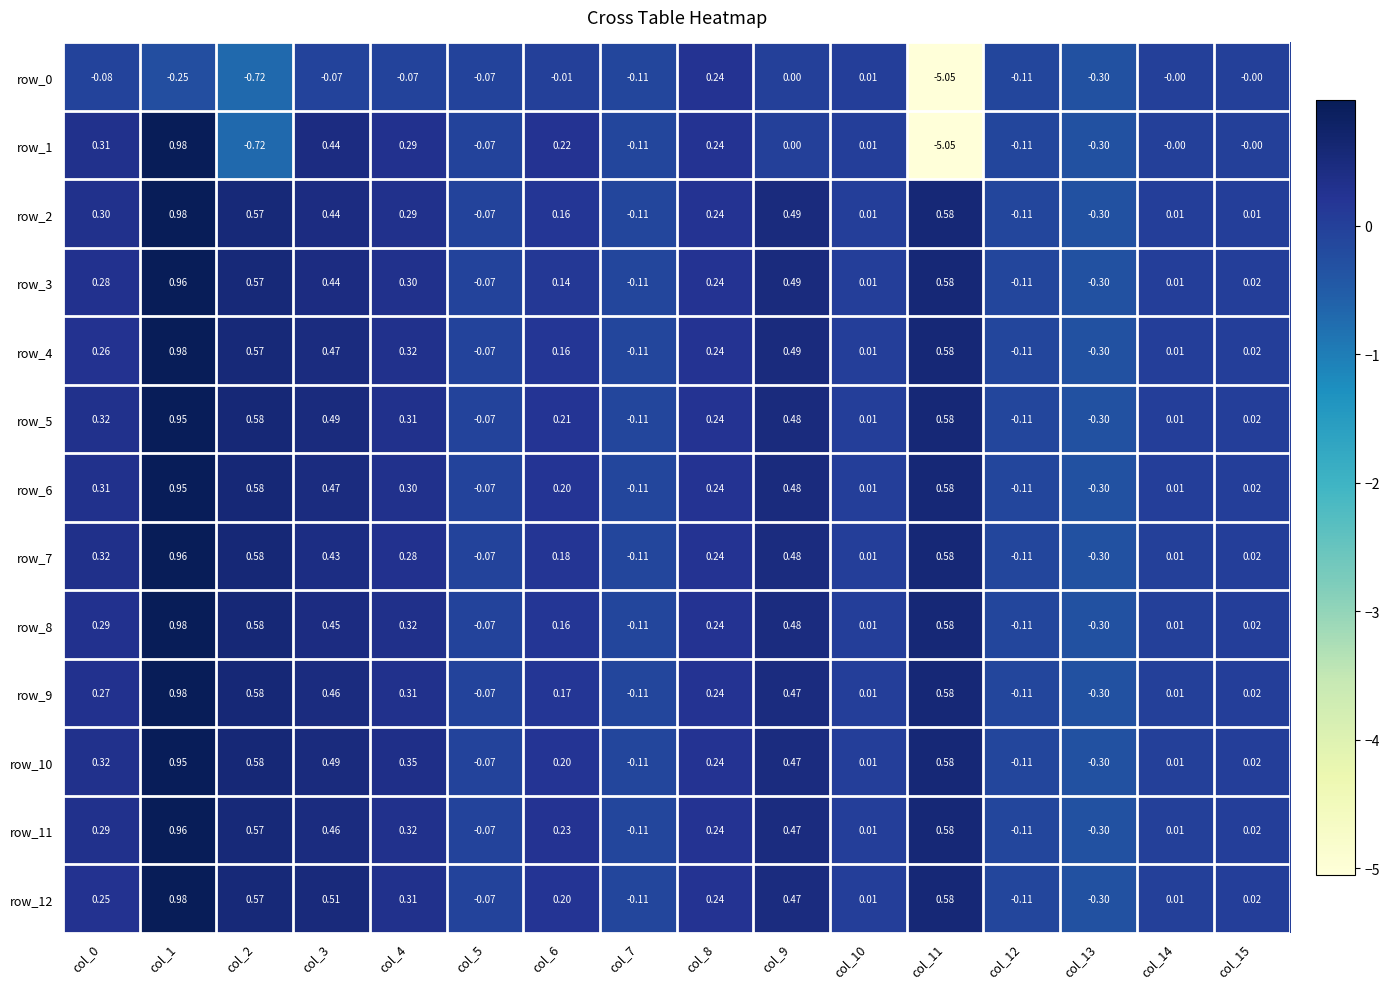

Is the value of row_6 at col_12 greater than the value of row_5 at col_8?

No